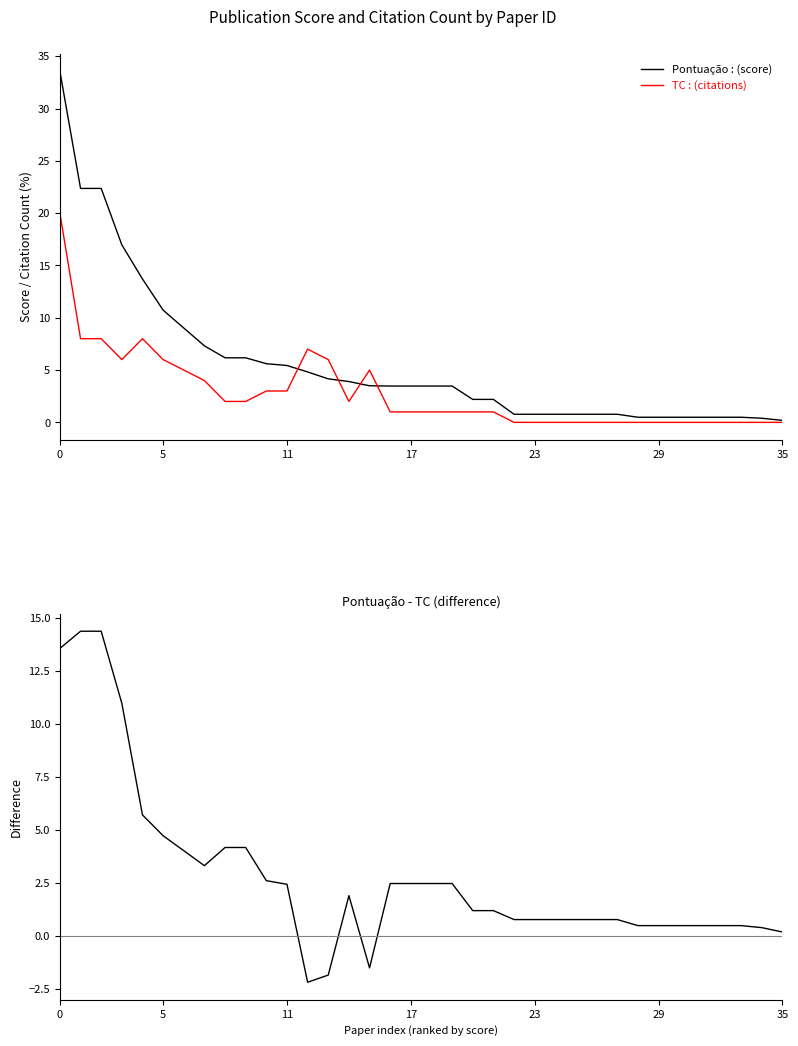

True or false: TC : (citations) has more than 2 points higher than both neighbors.

True